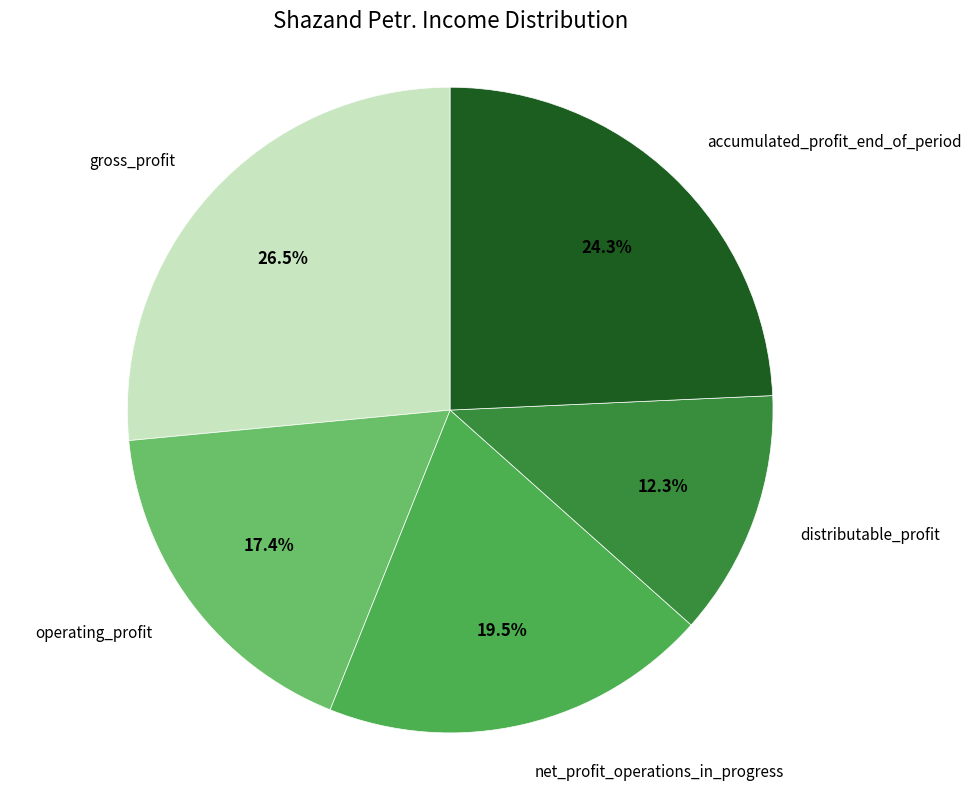

Is there any slice that represents more than half of the pie?

No